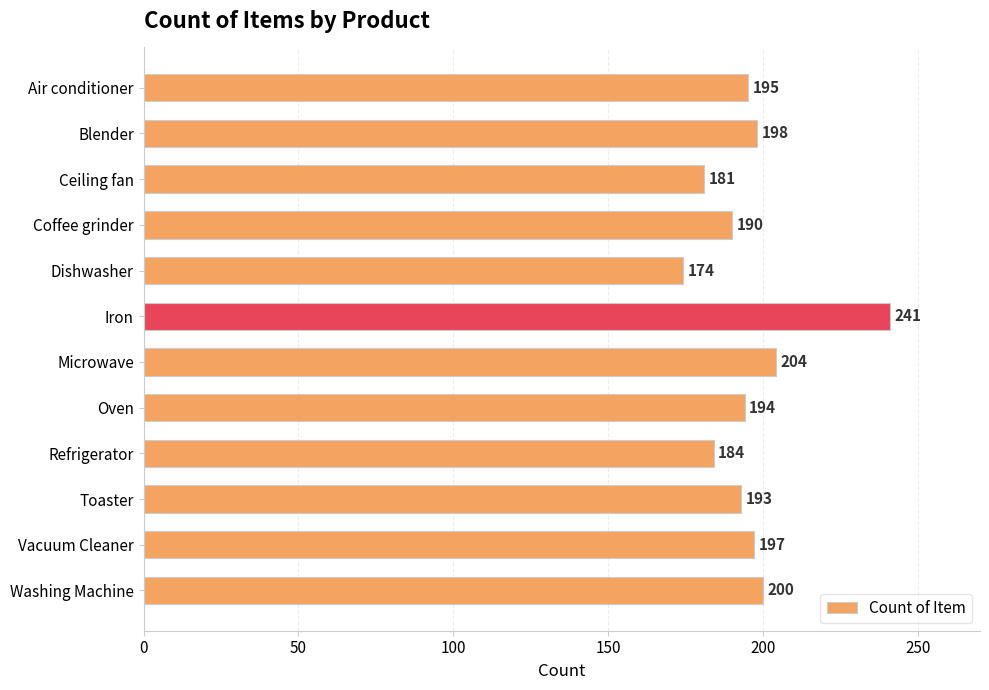

Reading top to bottom, transcribe all the data shown in this chart.

Air conditioner=195	Blender=198	Ceiling fan=181	Coffee grinder=190	Dishwasher=174	Iron=241	Microwave=204	Oven=194	Refrigerator=184	Toaster=193	Vacuum Cleaner=197	Washing Machine=200